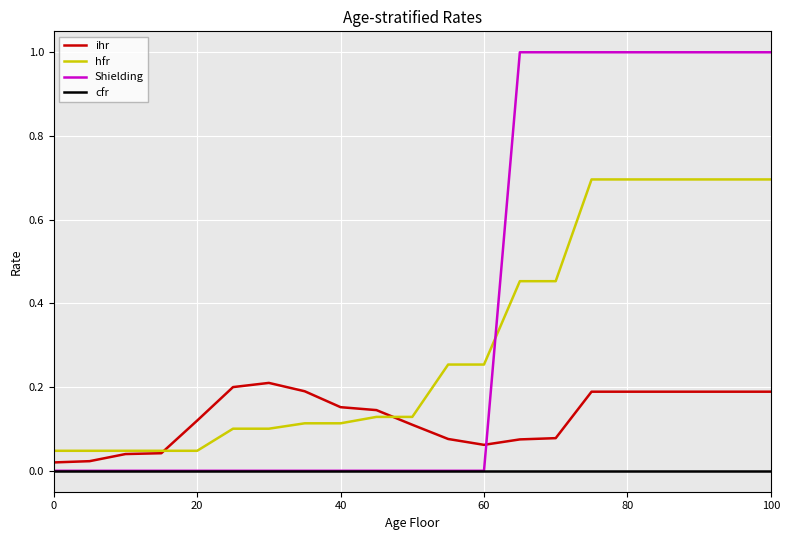

Which series has the largest total across all categories?

Shielding